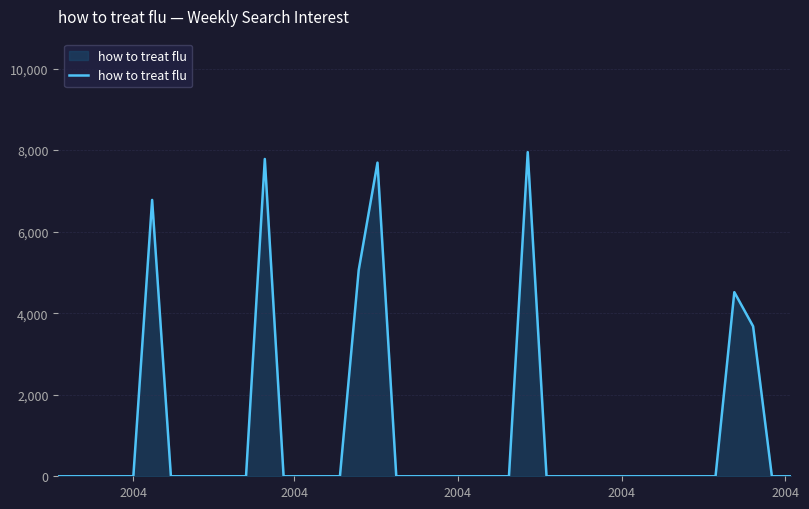

What is the difference between the maximum and minimum values?

7950.3